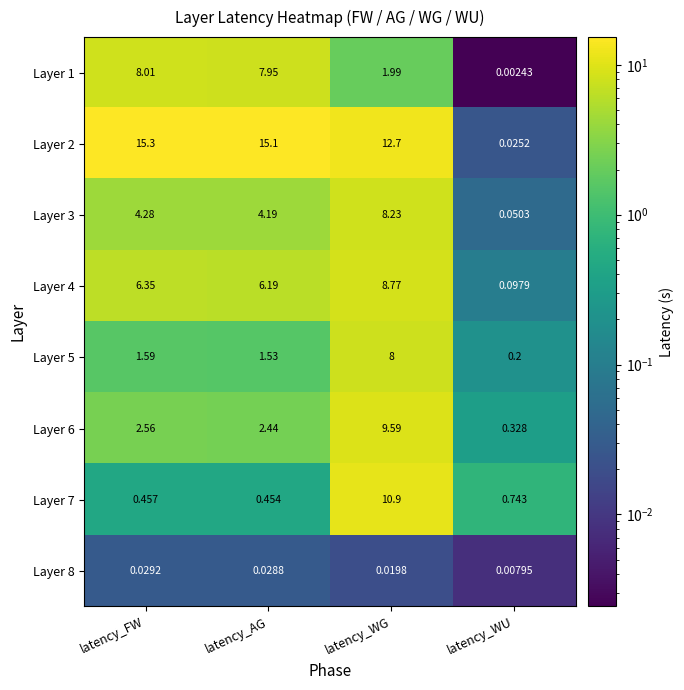

At which label does Layer 4 first exceed 6?

latency_FW